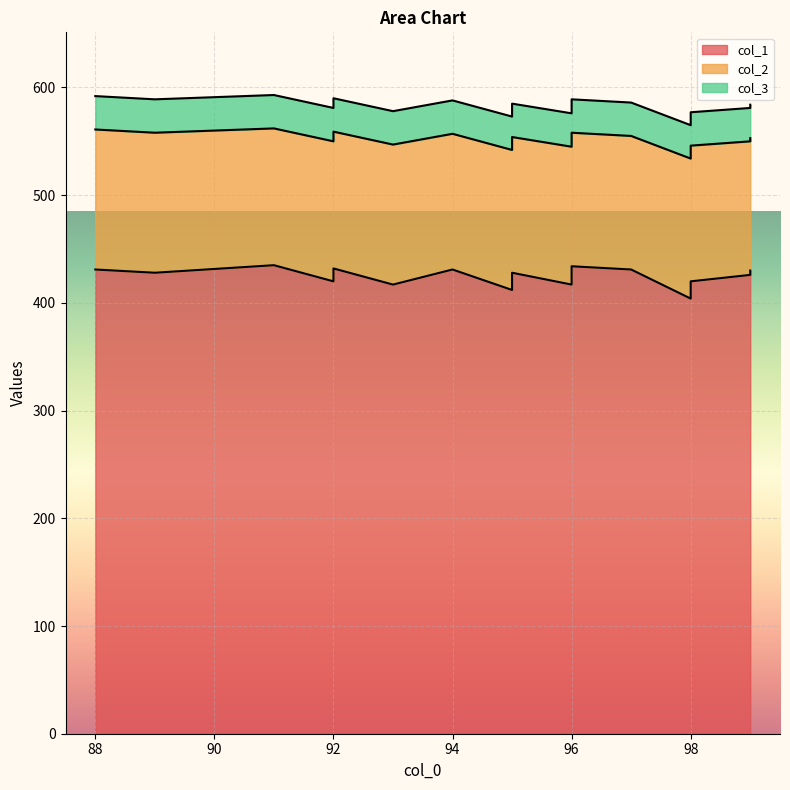

At 89, list the series in order from smallest to largest.

col_3, col_2, col_1